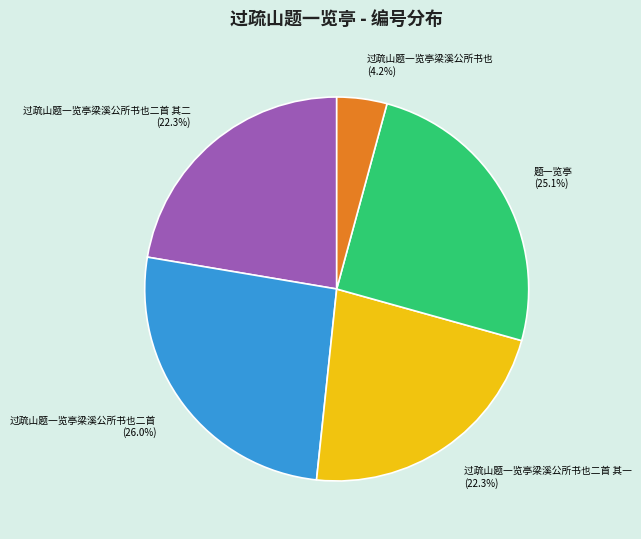

What percentage is the 题一览亭 slice, to the nearest percent?

25%